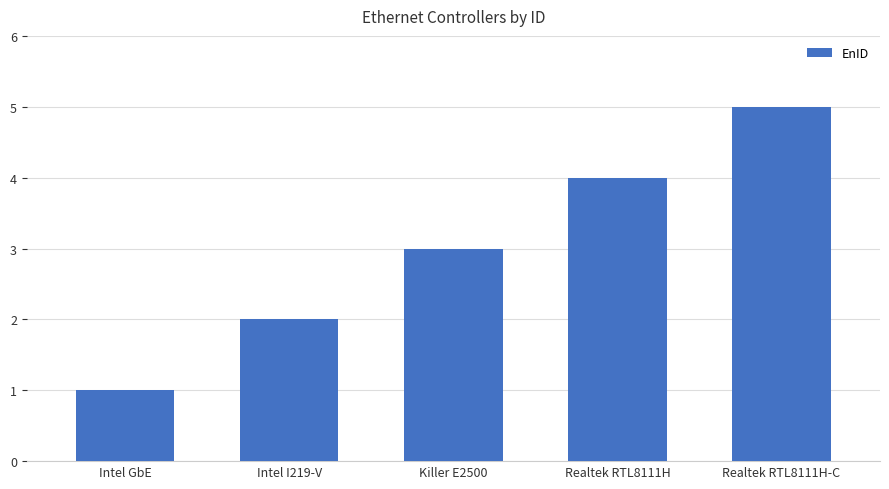

What is the label of the 3rd bar from the left?

Killer E2500